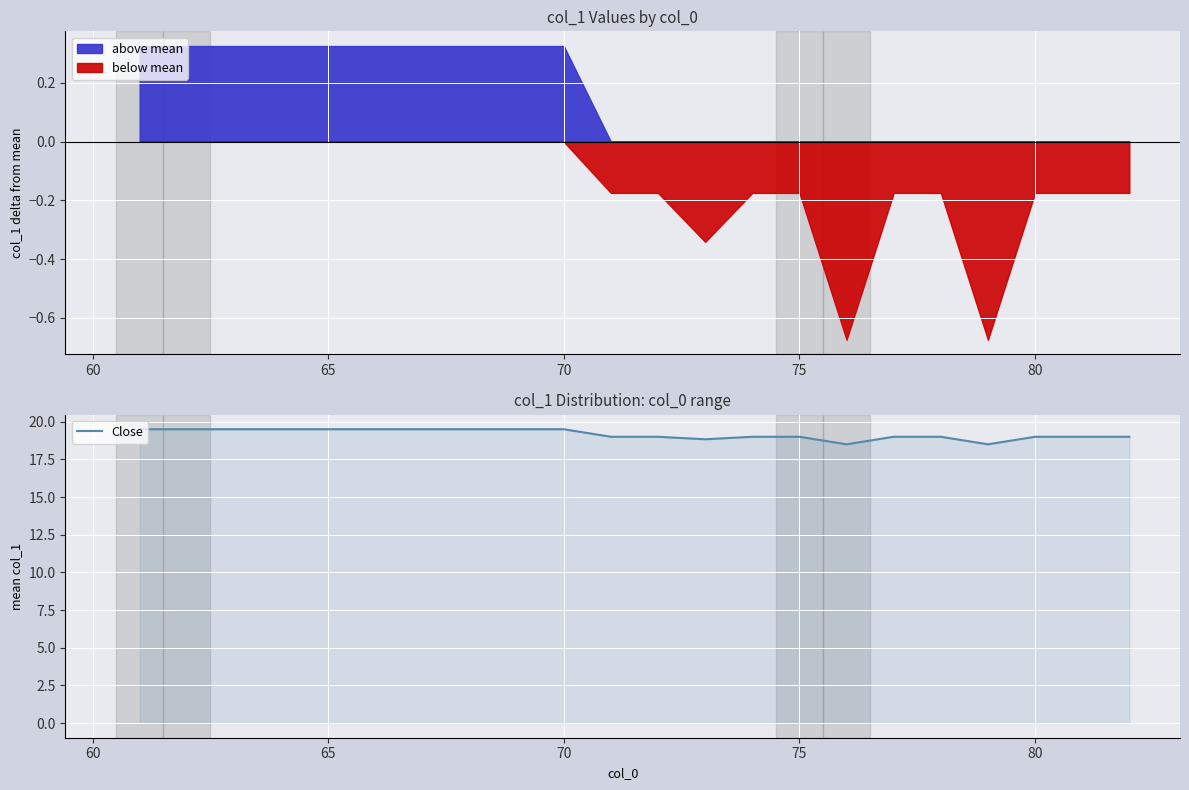

Is it true that the value at 17 is 24.8?

False